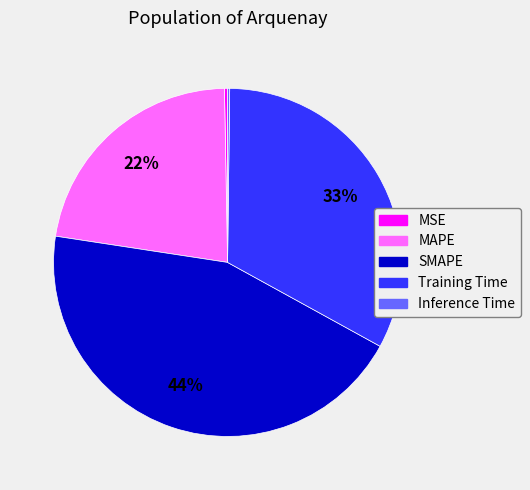

To the nearest percent, what is the average slice percentage?

20%